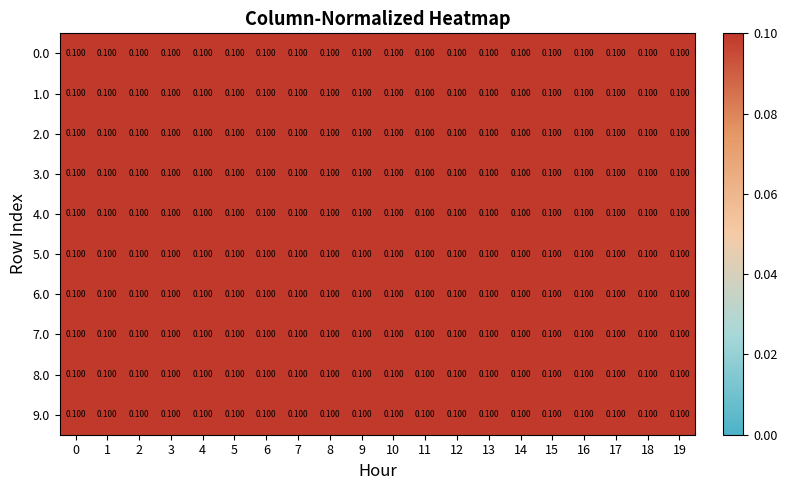

What is the smallest value displayed?

0.1